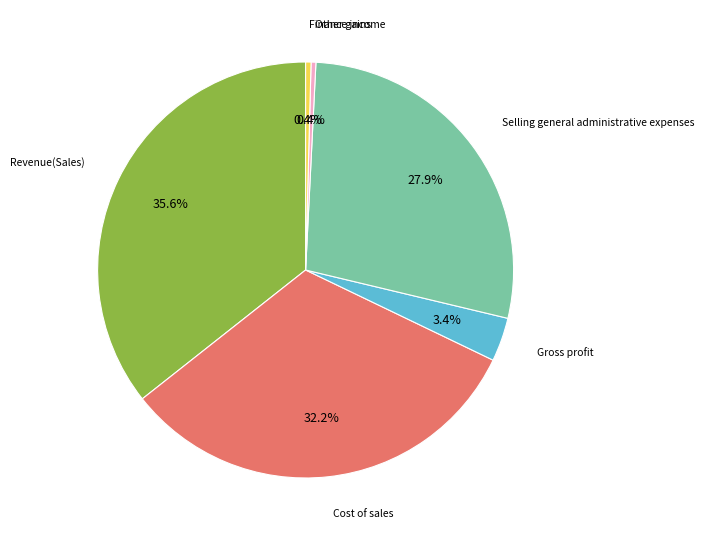

How many slices are in this pie chart?

6